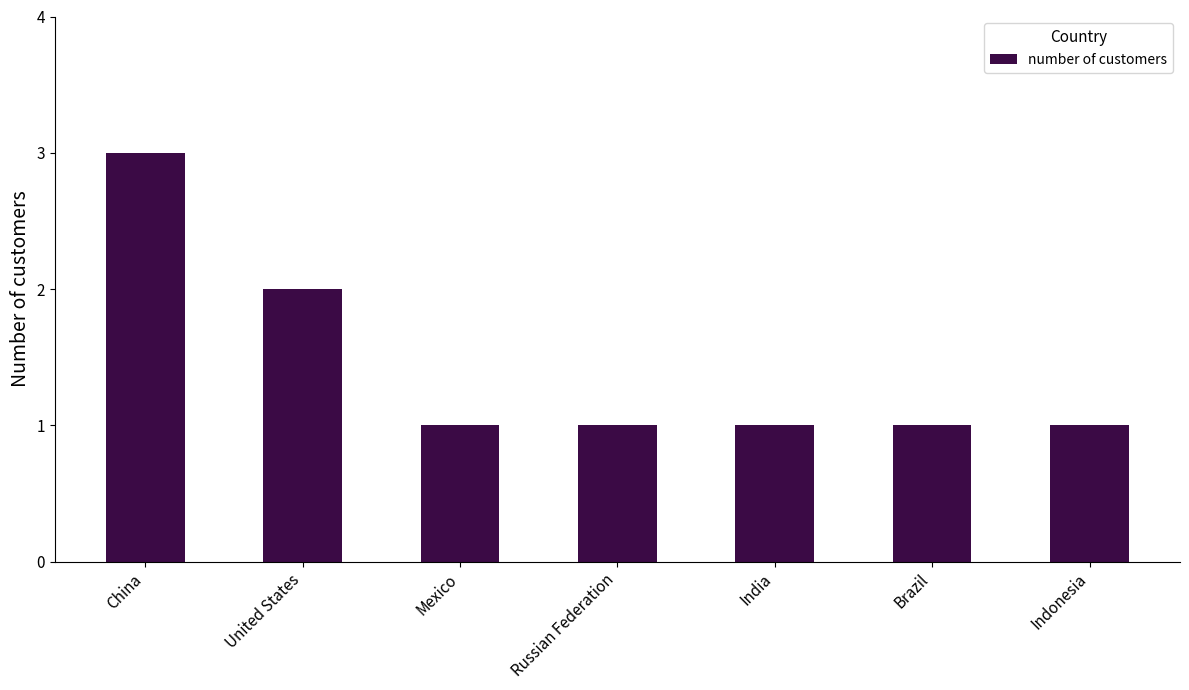

What is the label of the 4th bar from the left?

Russian Federation